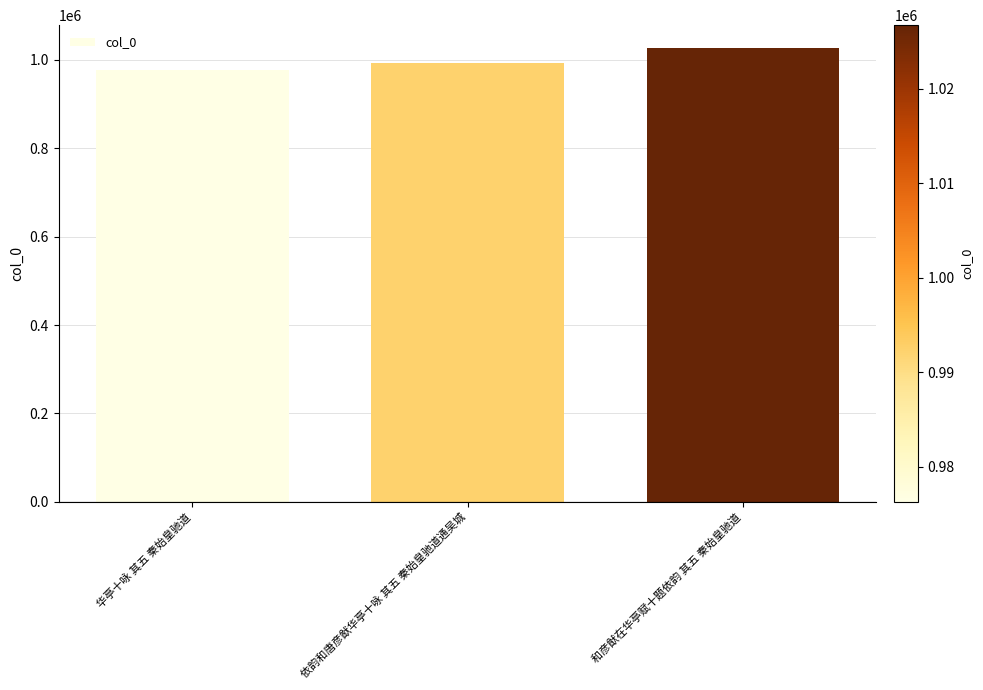

Count the values in the range 976293 to 1026738.

3